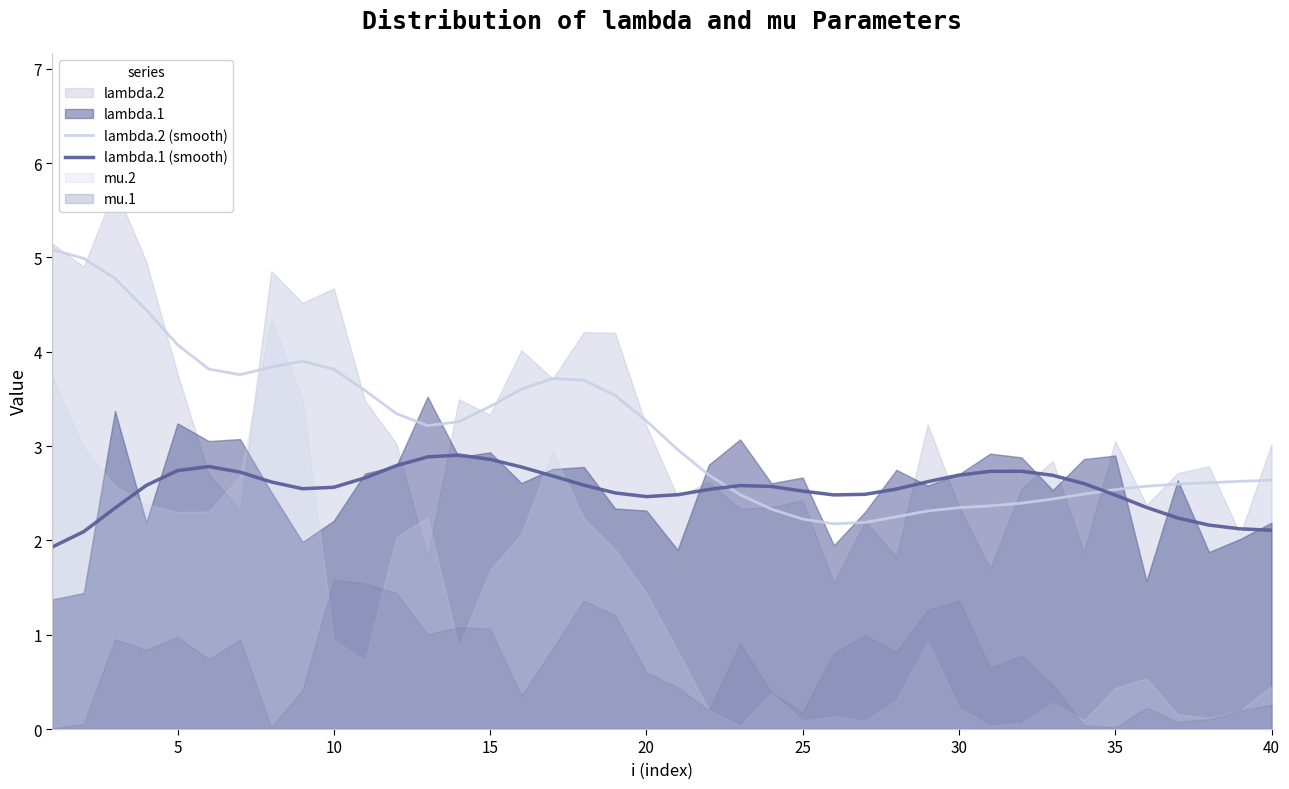

Is it true that lambda.2 (smooth) equals 2.6 at 40?

True